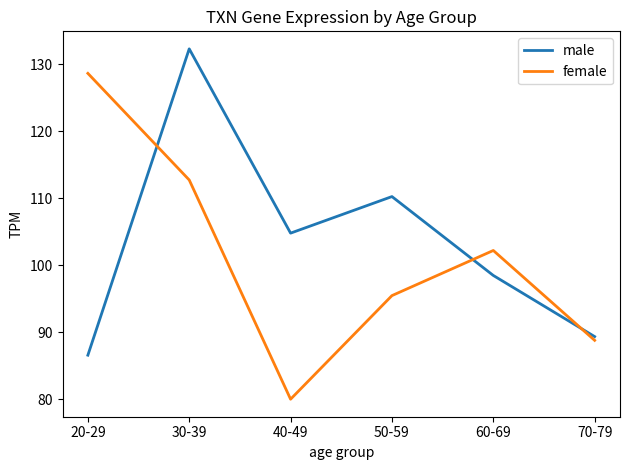

How many intersections are there between male and female?

3